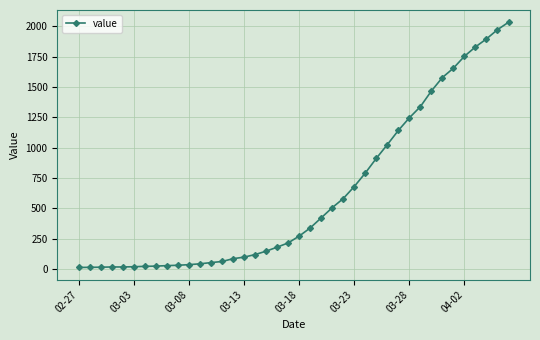

What is the maximum value shown in the chart?

2032